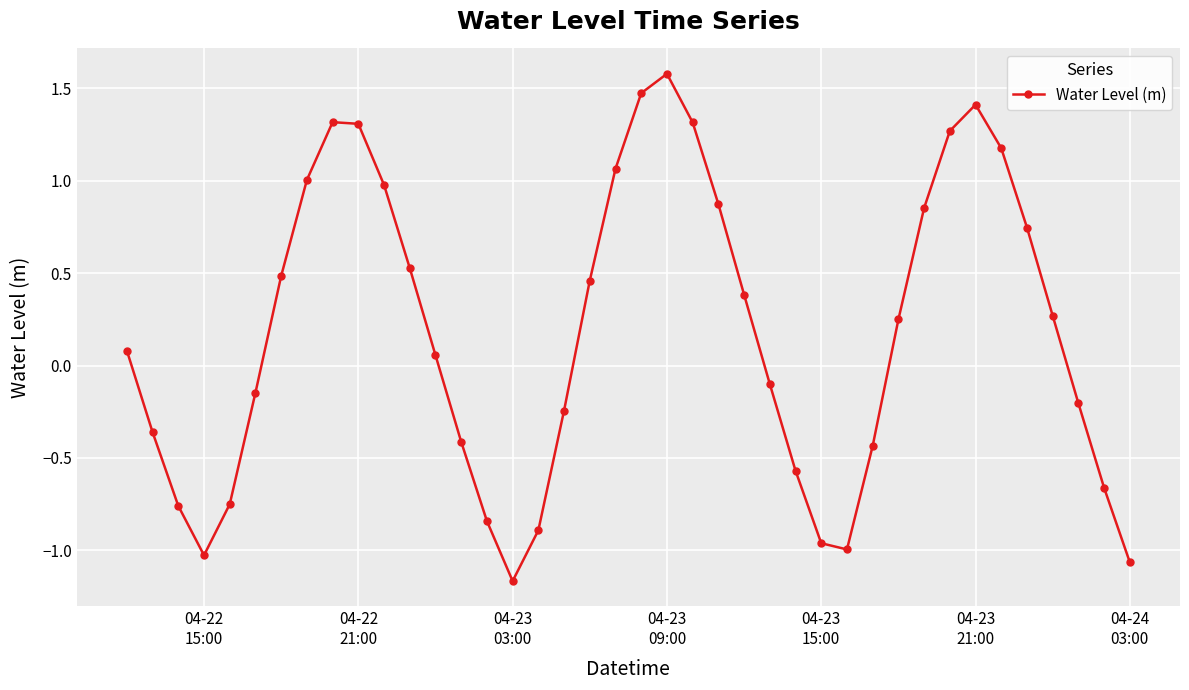

What is the difference between the second highest and minimum values?

2.6